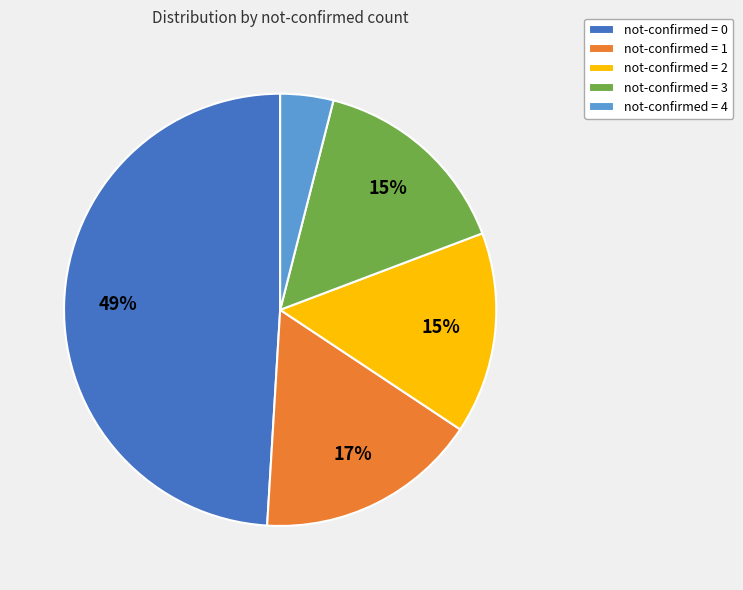

The not-confirmed = 2 slice represents 15% of the pie. True or false?

True